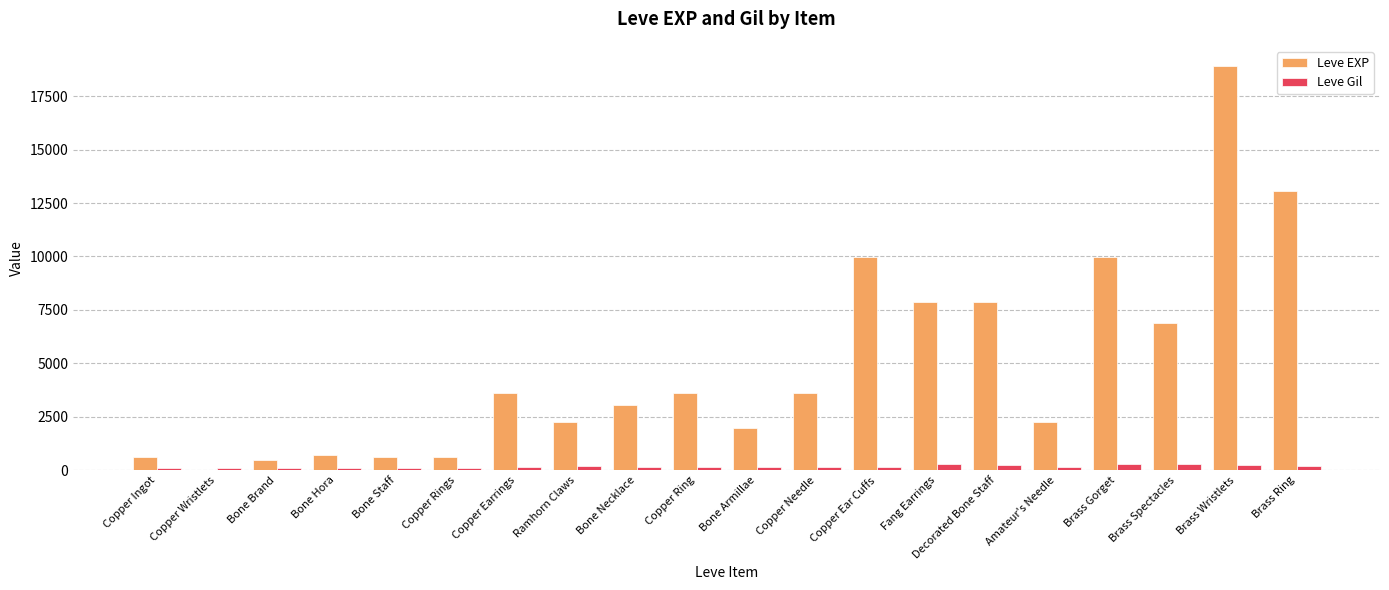

The Leve EXP series shows 18613 at Brass Ring. True or false?

False